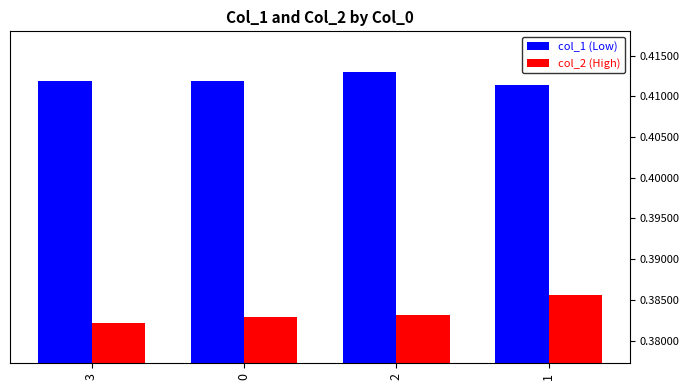

What is the total value across all series at 1?

0.8